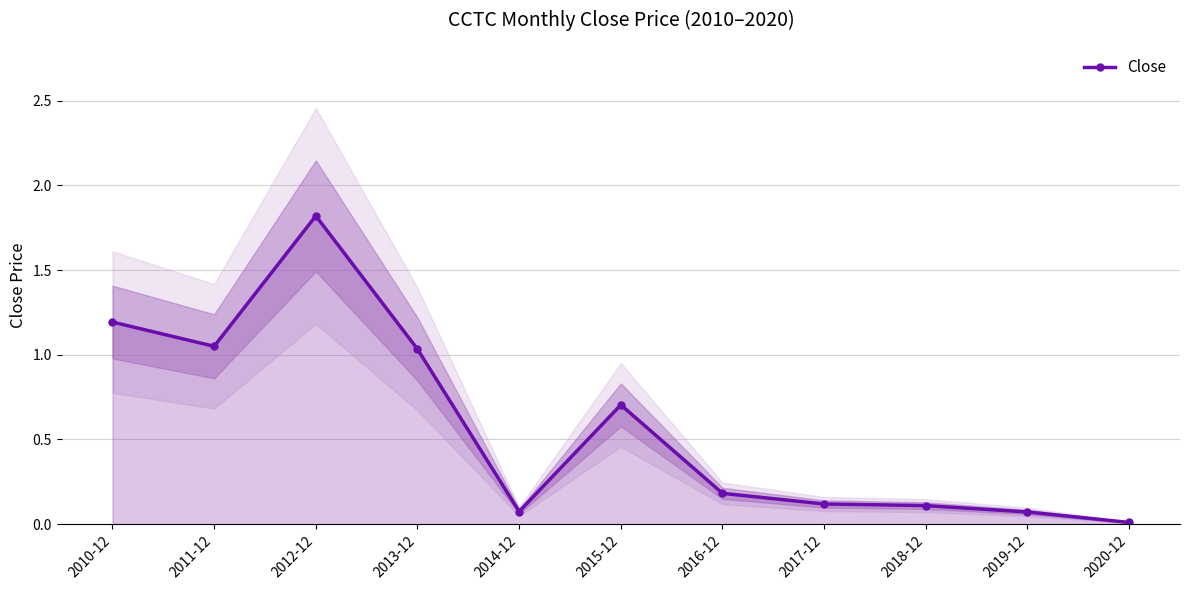

What is the value of the 7th point from the left?

0.2